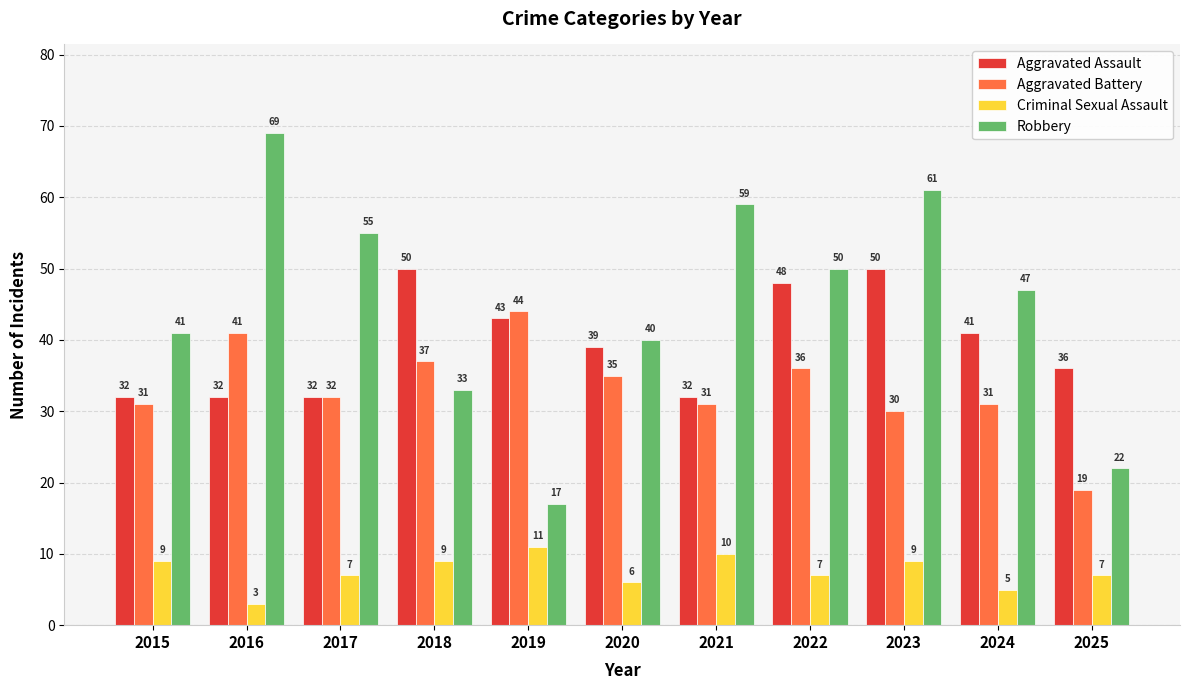

What is the minimum value for Aggravated Assault?

32